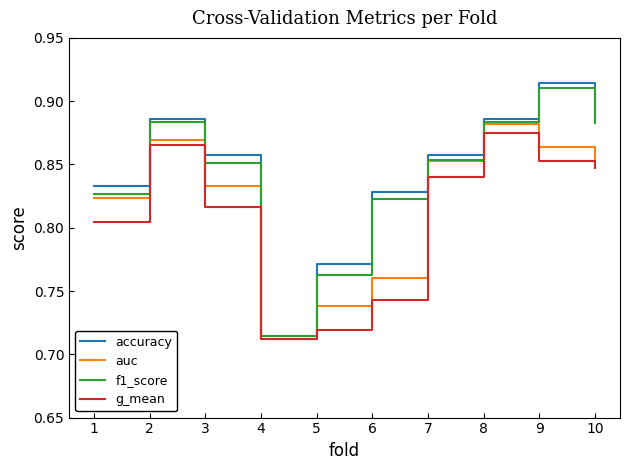

Which series has the widest spread of values?

accuracy